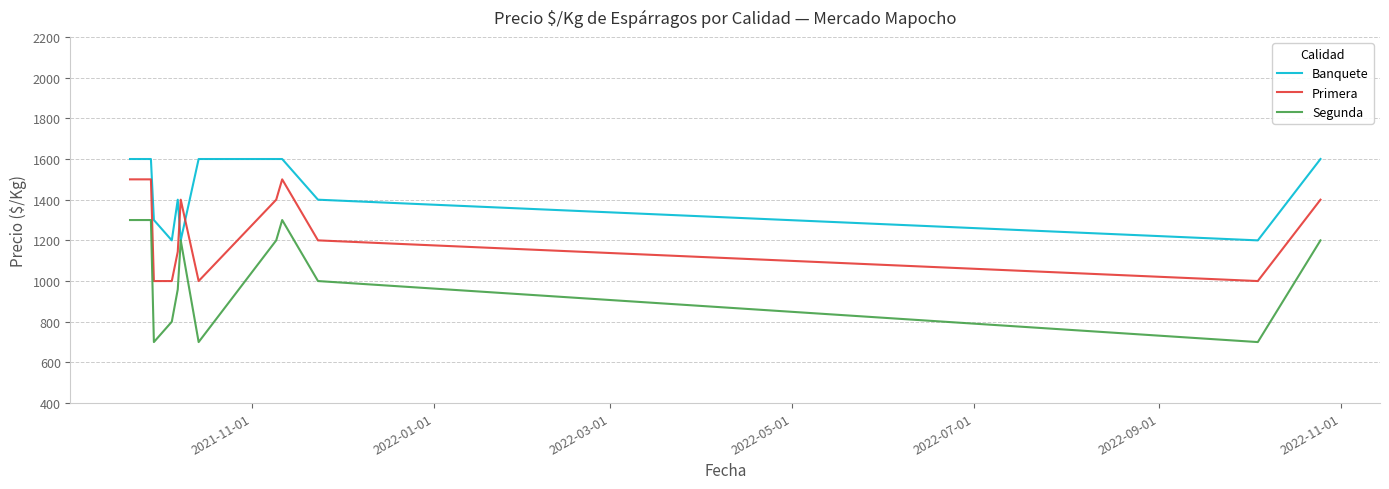

Reading left to right, list all the values displayed in this chart.

Banquete: 1600	1600	1300	1200	1400	1200	1600	1600	1600	1400	1200	1600
Primera: 1500	1500	1000	1000	1144	1400	1000	1400	1500	1200	1000	1400
Segunda: 1300	1300	700	800	959	1200	700	1200	1300	1000	700	1200